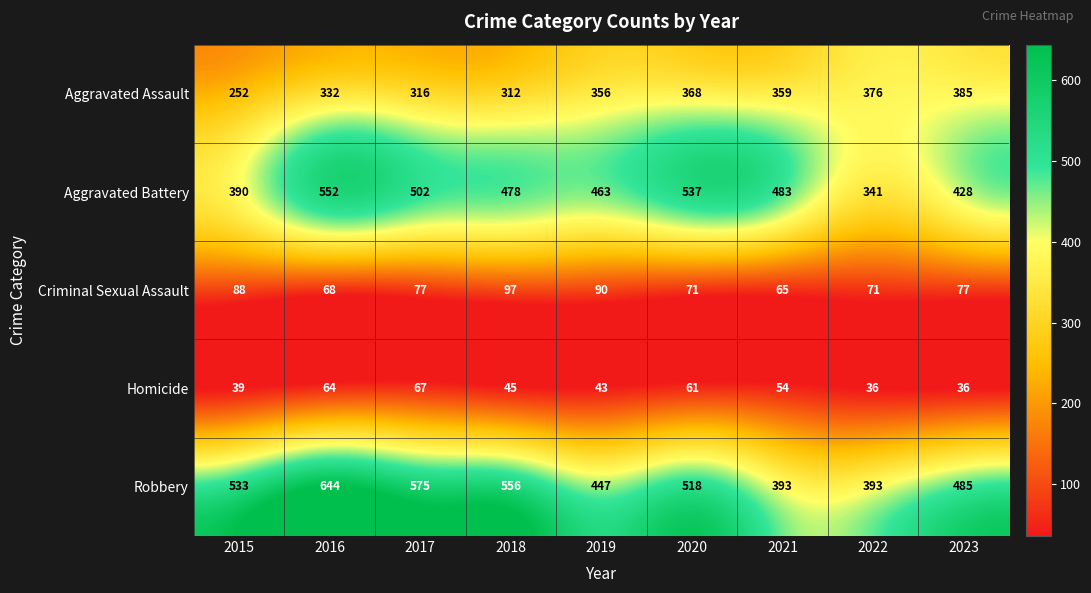

What is the smallest value displayed?

36